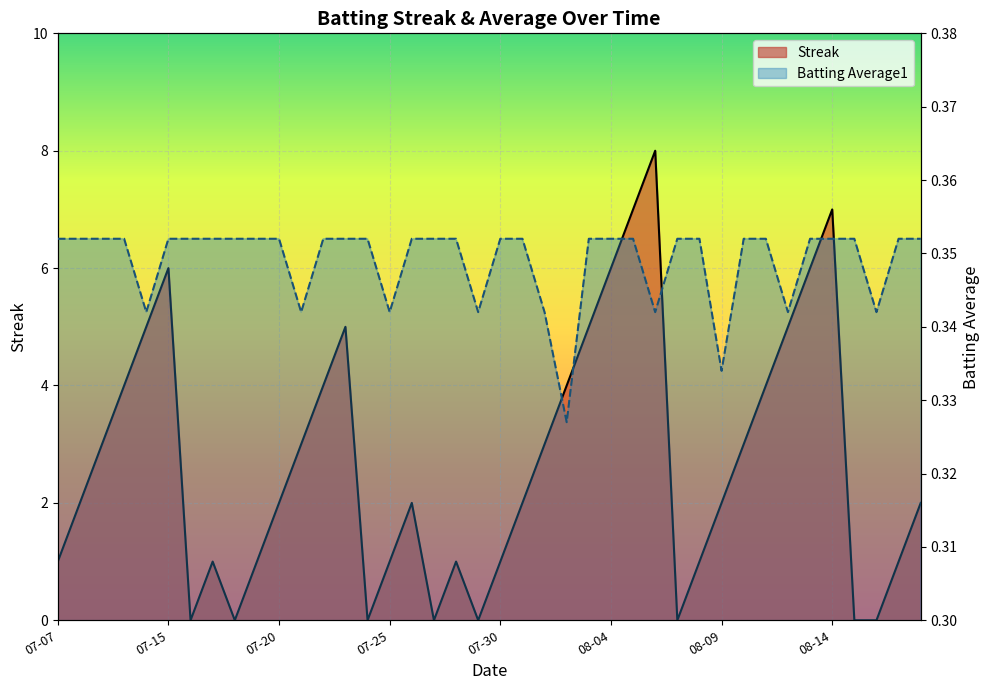

Which series has the largest range (max minus min)?

Streak